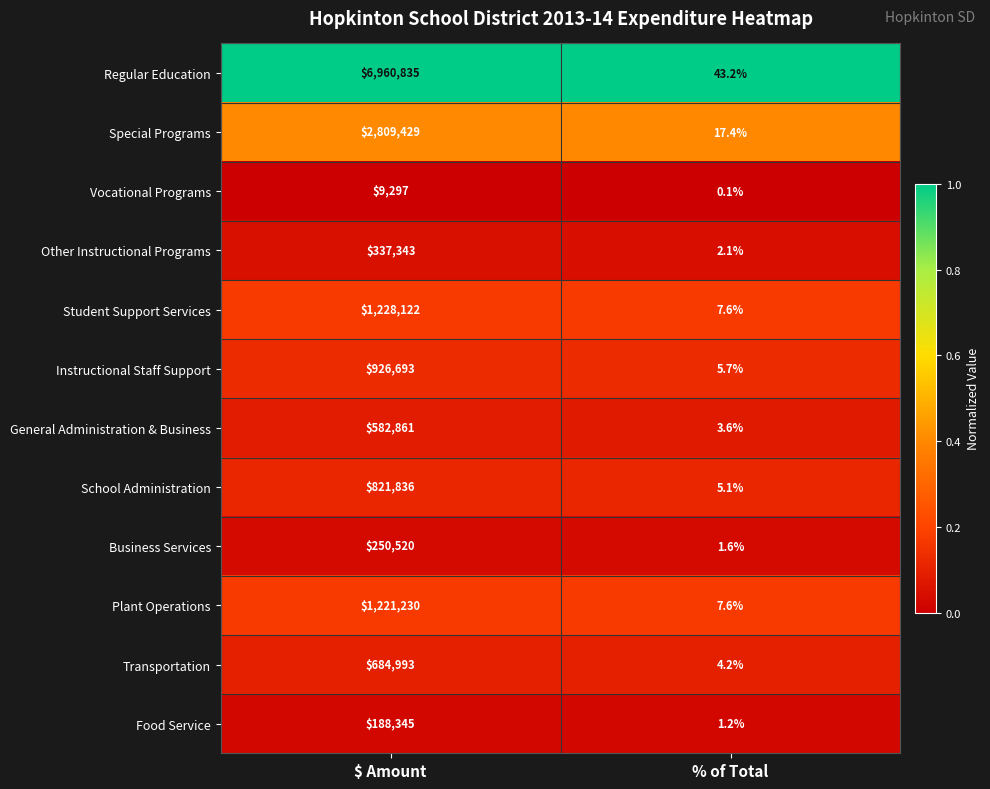

Where is Instructional Staff Support nearest to the value 463349?

% of Total